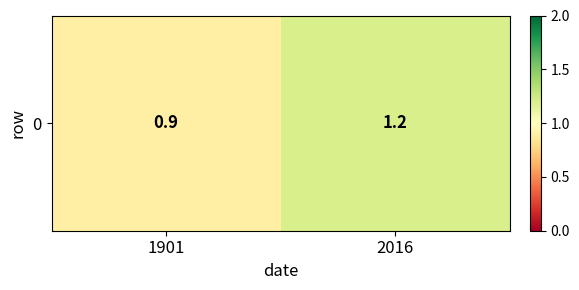

List the labels in order of value, smallest first.

1901, 2016